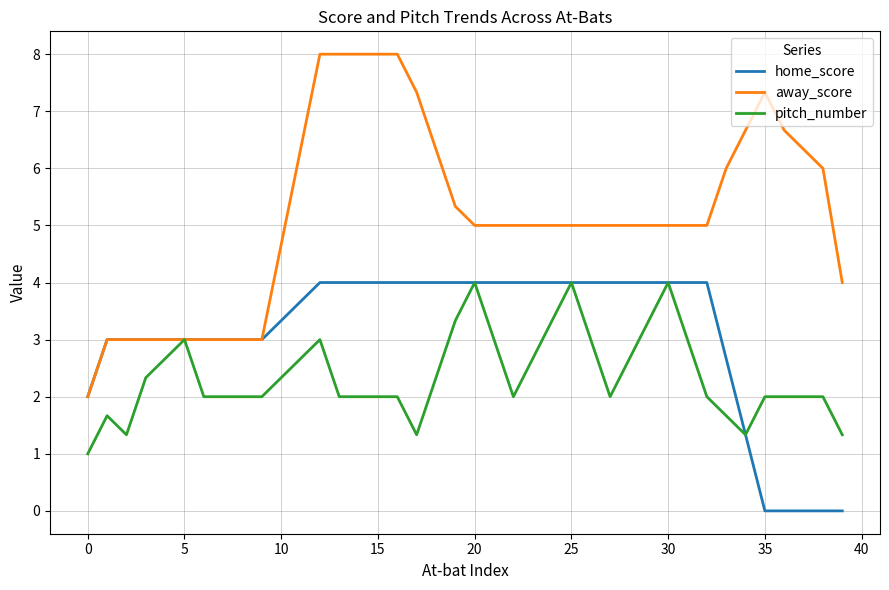

What is the greatest value displayed?

8.0